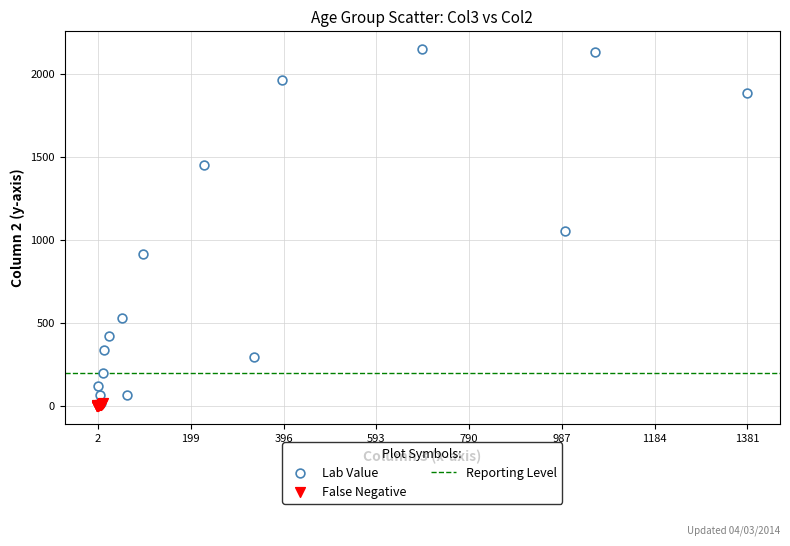

Which series has the widest spread of Y values?

Lab Value